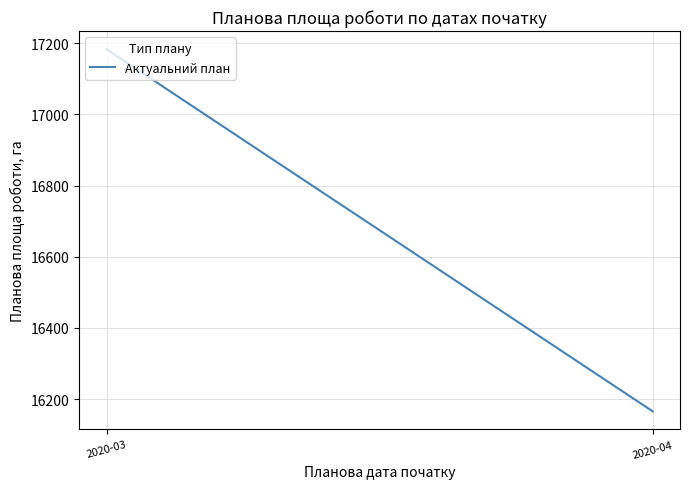

How many data points are less than 17183?

1